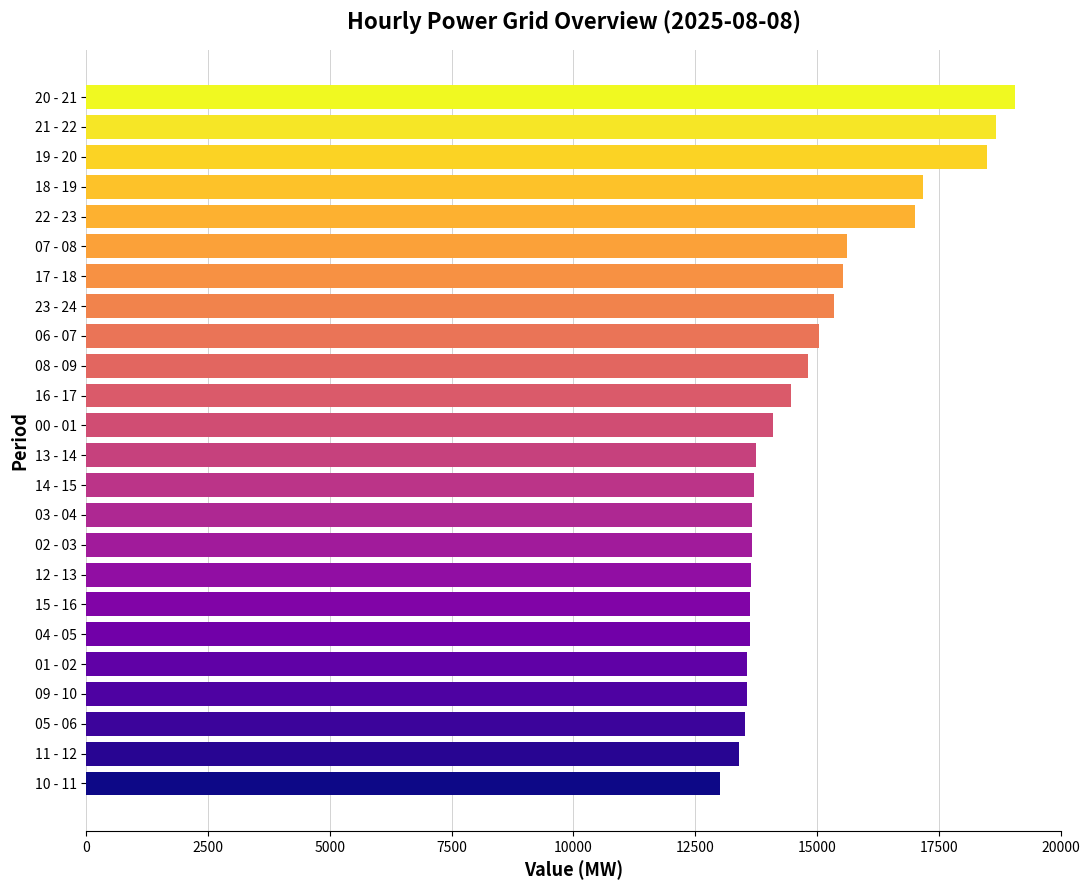

What is the label of the 7th bar from the bottom?

15 - 16